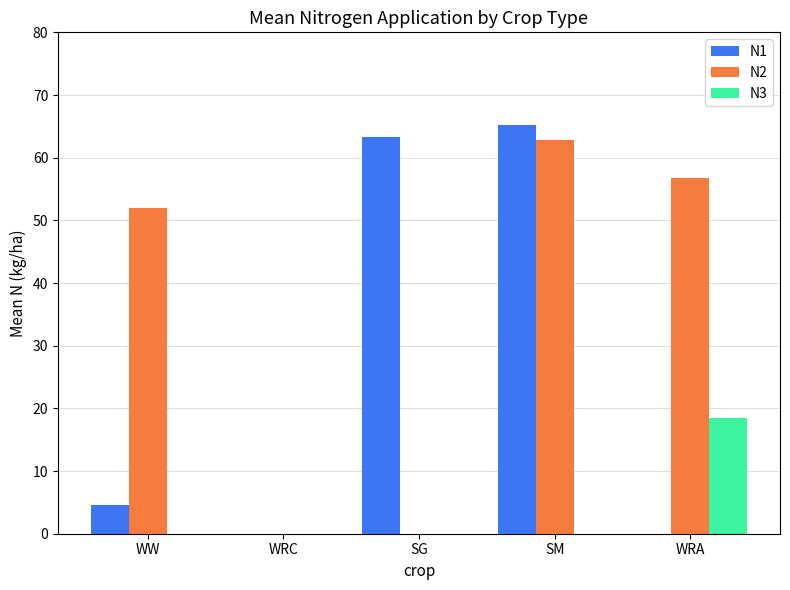

Are the bars horizontal?

No